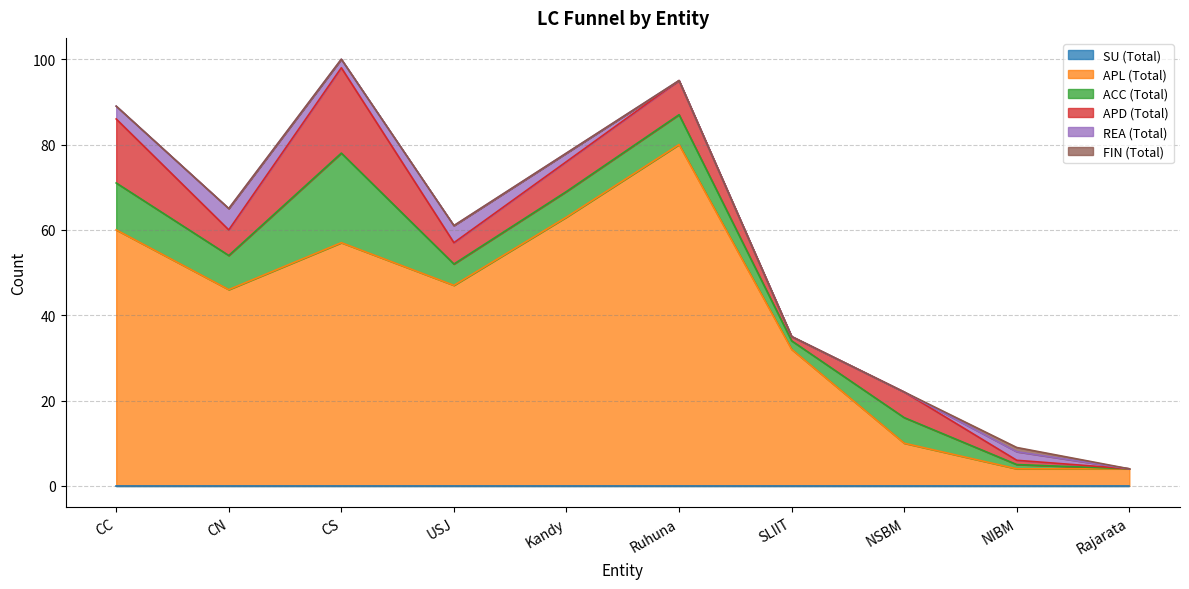

Is it true that FIN (Total) equals 0 at USJ?

True